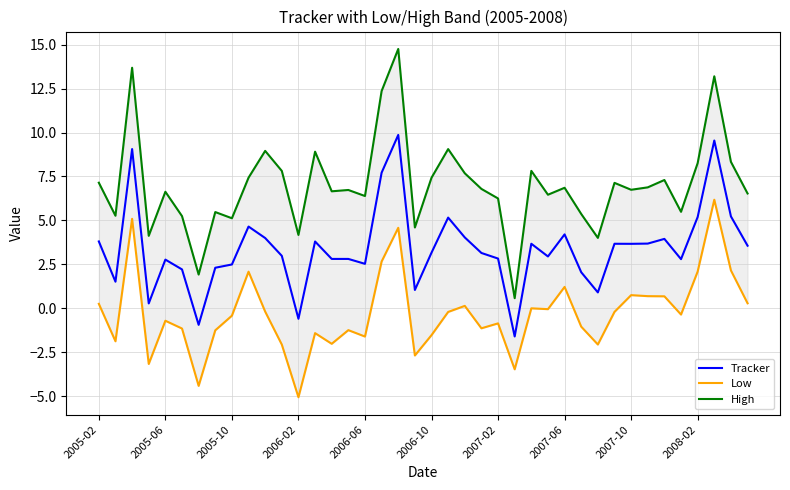

What is the minimum value for High?

0.6